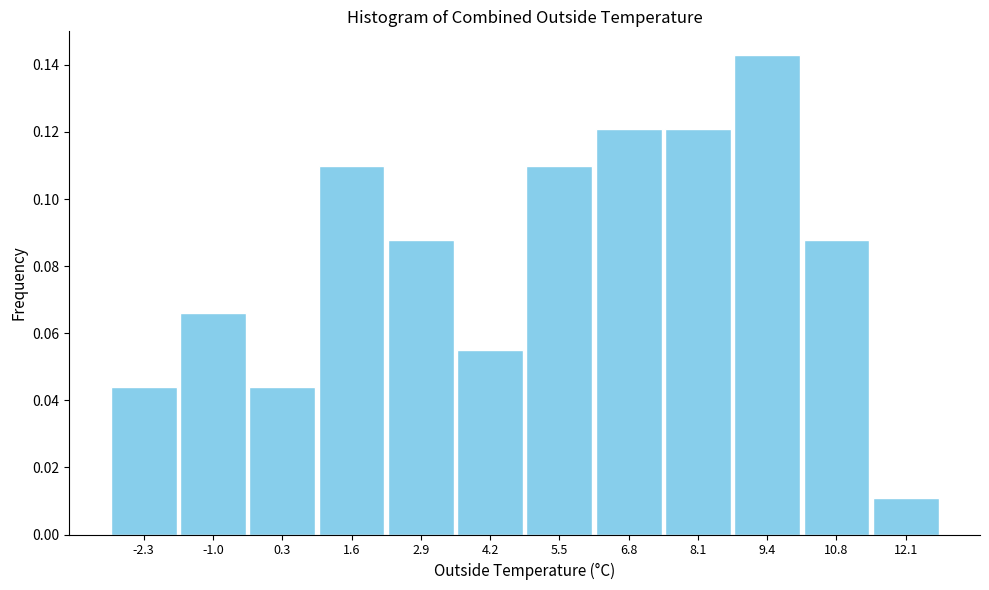

How tall is the bar that spans 7.4 to 8.8 on the x-axis? Neither the bar edges nor the heights are printed on the chart, so give them approximately, as read against the axes.

0.120